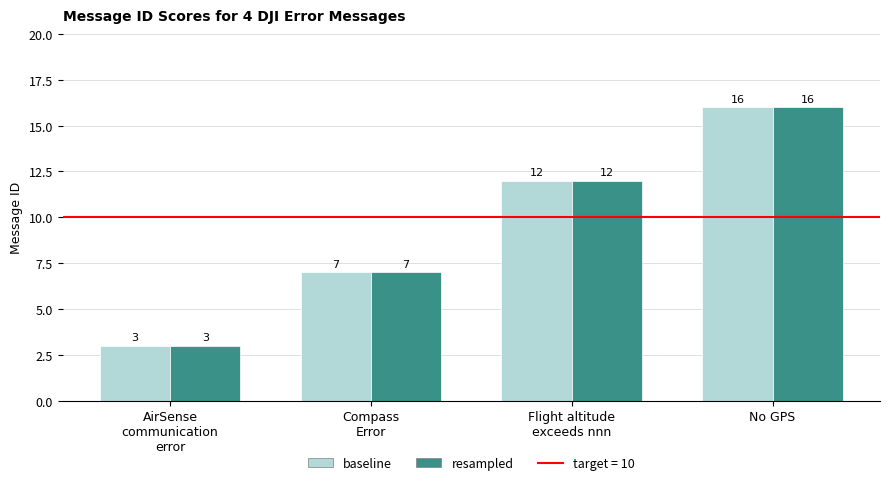

Which category has the lowest value across all series?

AirSense
communication
error